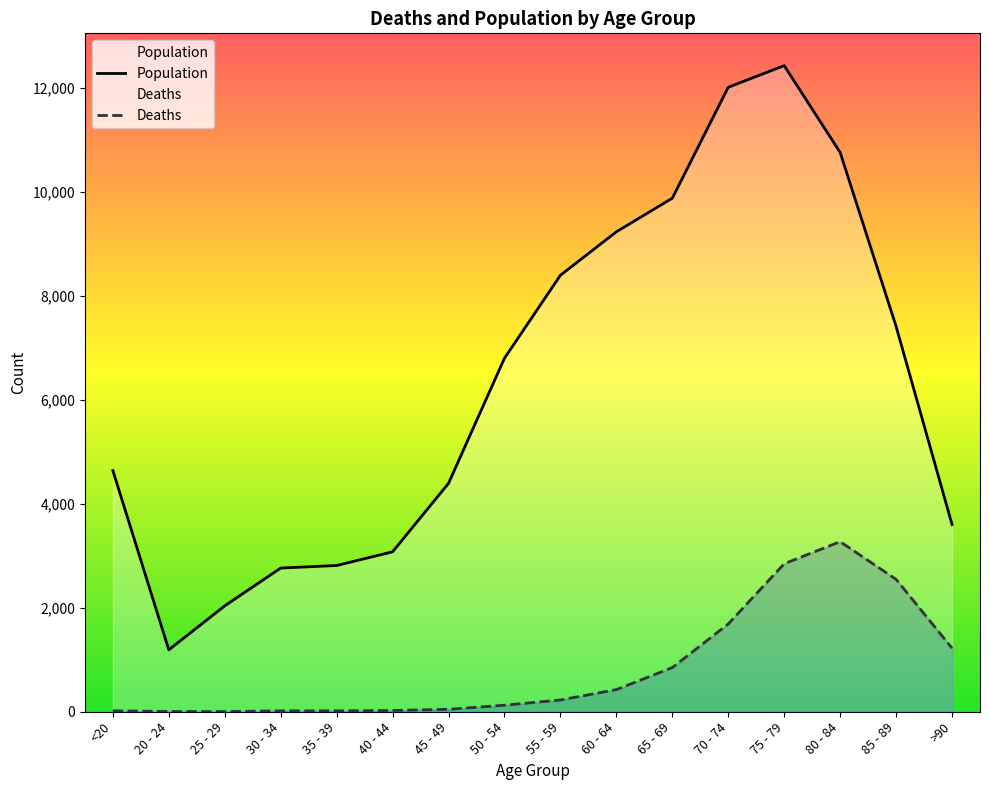

At 85 - 89, list the series in order from largest to smallest.

Population, Deaths